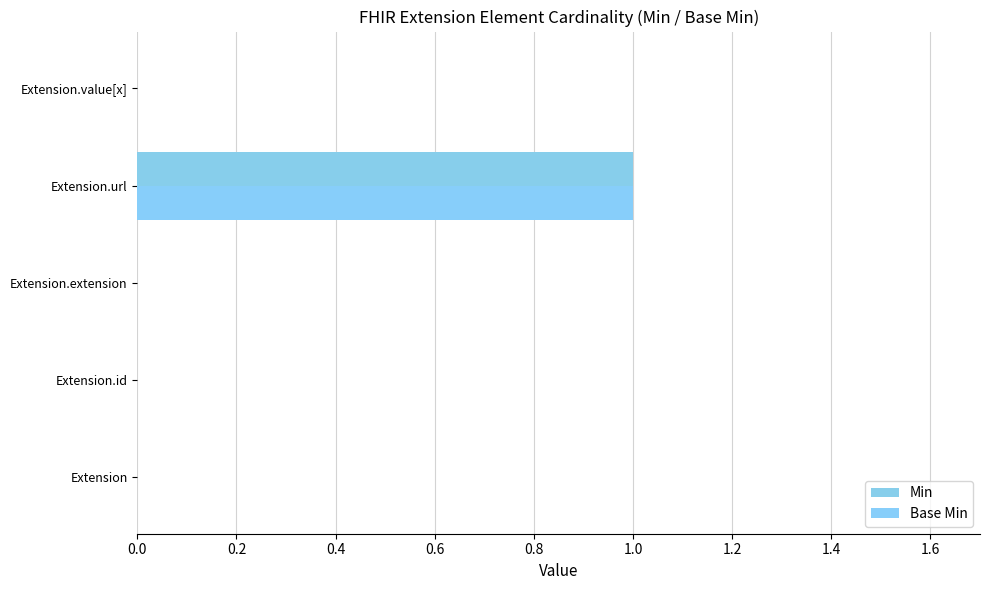

Reading left to right, transcribe all the data shown in this chart.

Min: 0	0	0	1	0
Base Min: 0	0	0	1	0